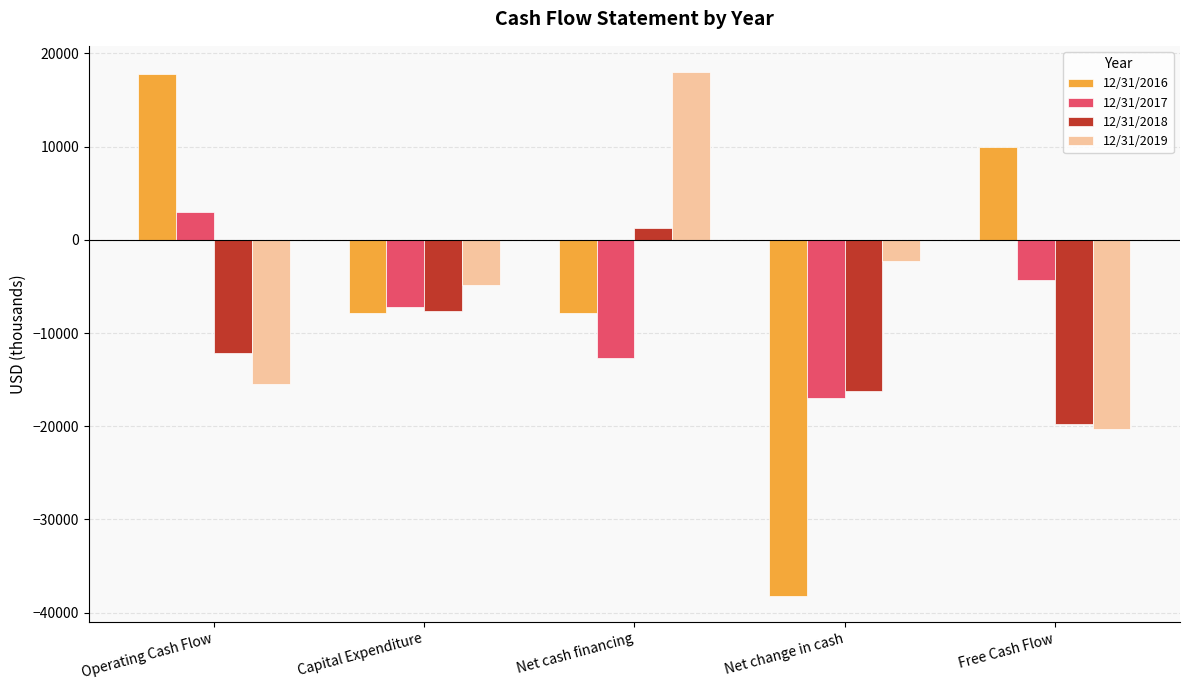

Which series changed the most between Operating Cash Flow and Free Cash Flow?

12/31/2016